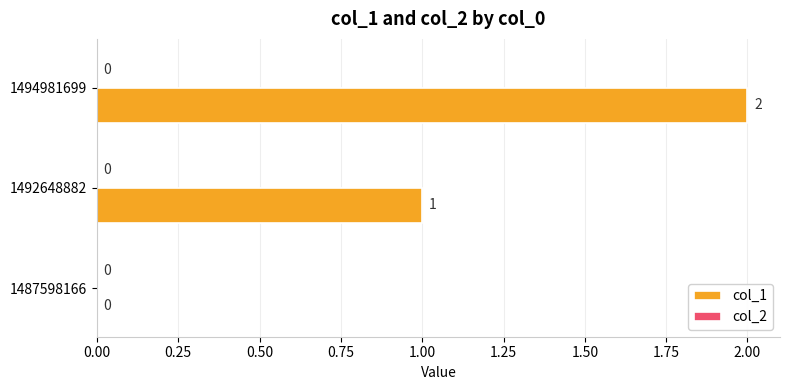

Are the bars horizontal?

Yes